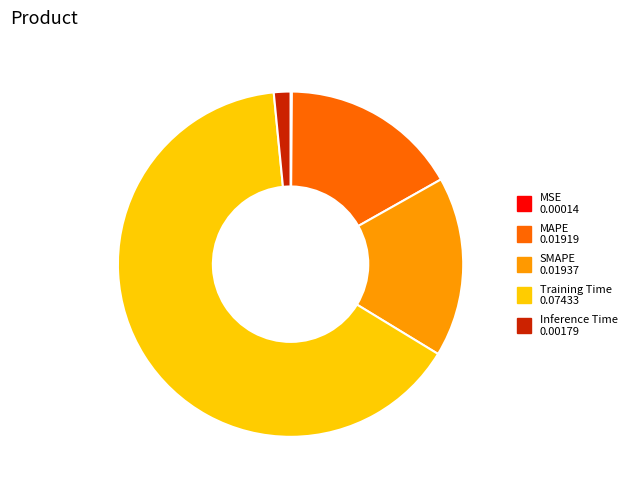

True or false: Inference Time 0.00179 accounts for 2% of the total.

True